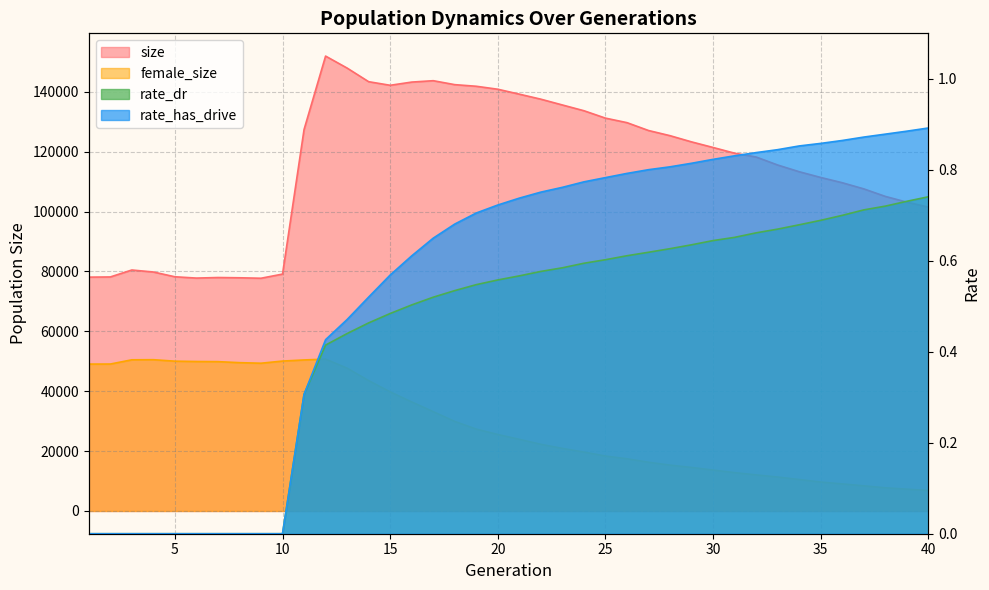

What is the difference between the highest and lowest values at 12?

151957.6